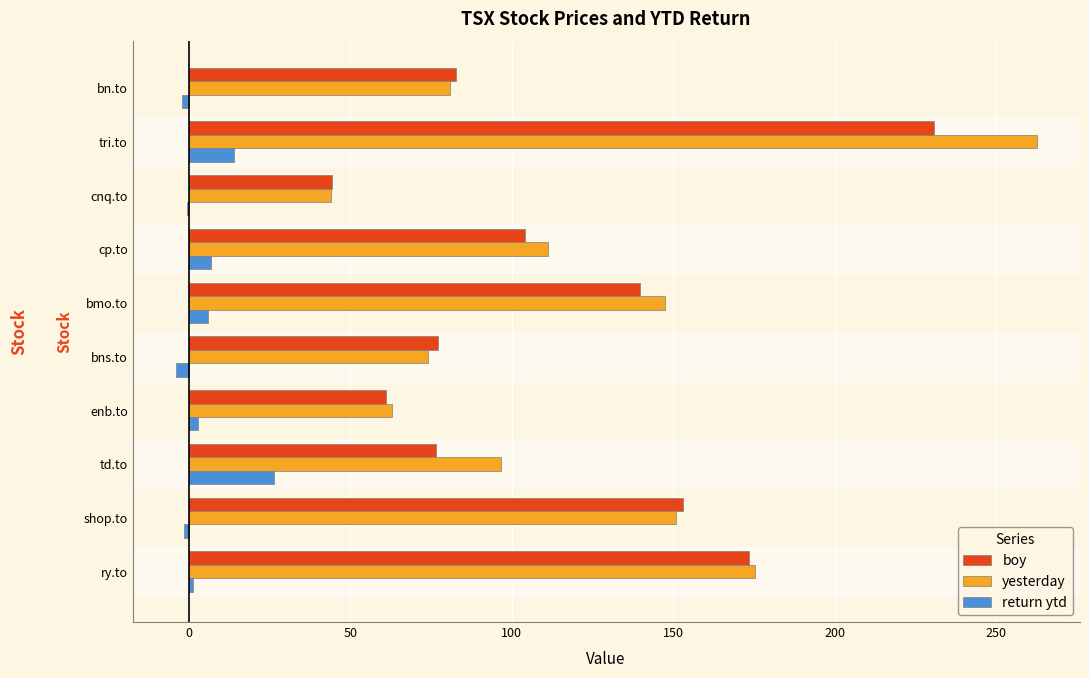

What is the sum of all return ytd values?

48.2